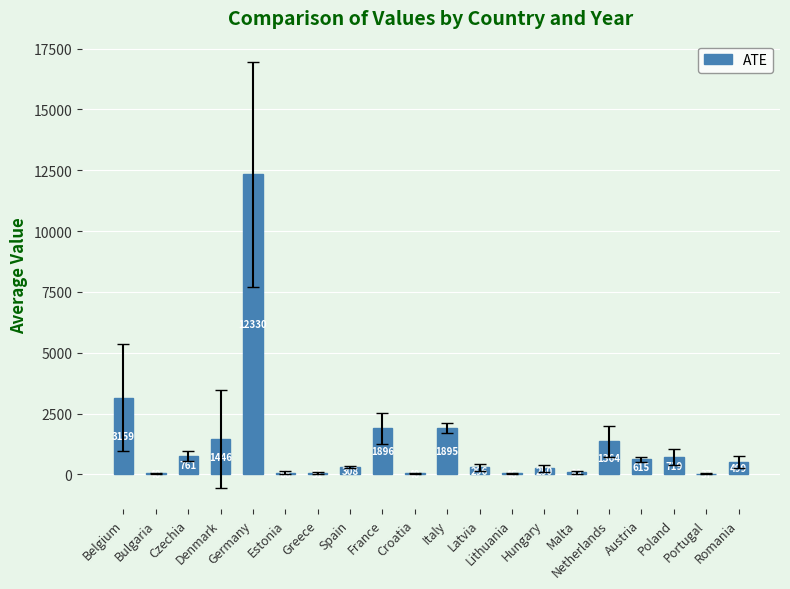

What is the greatest value displayed?

12330.4